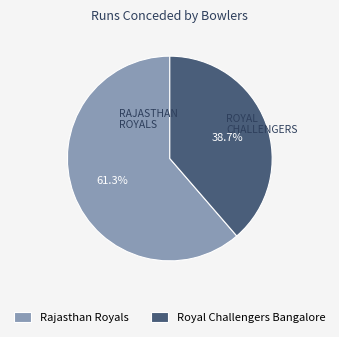

To the nearest percent, what is the average slice percentage?

50%